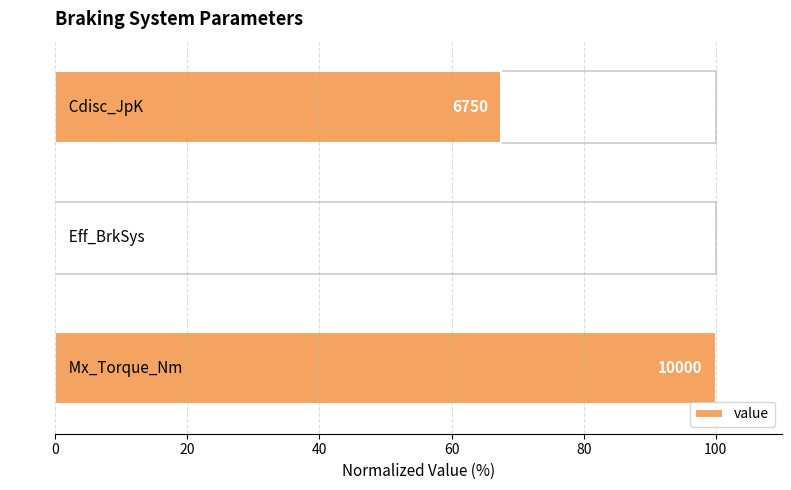

How many values exceed 67?

2